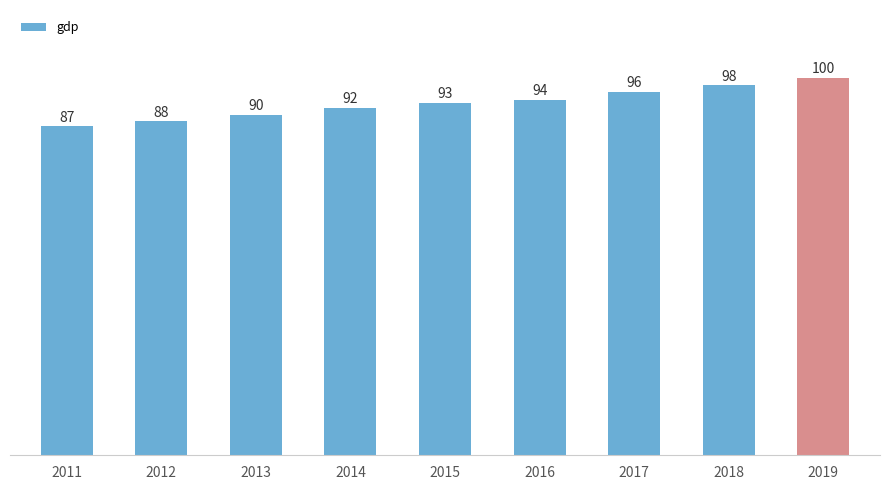

True or false: the data shows 24.3 at 2018.

False